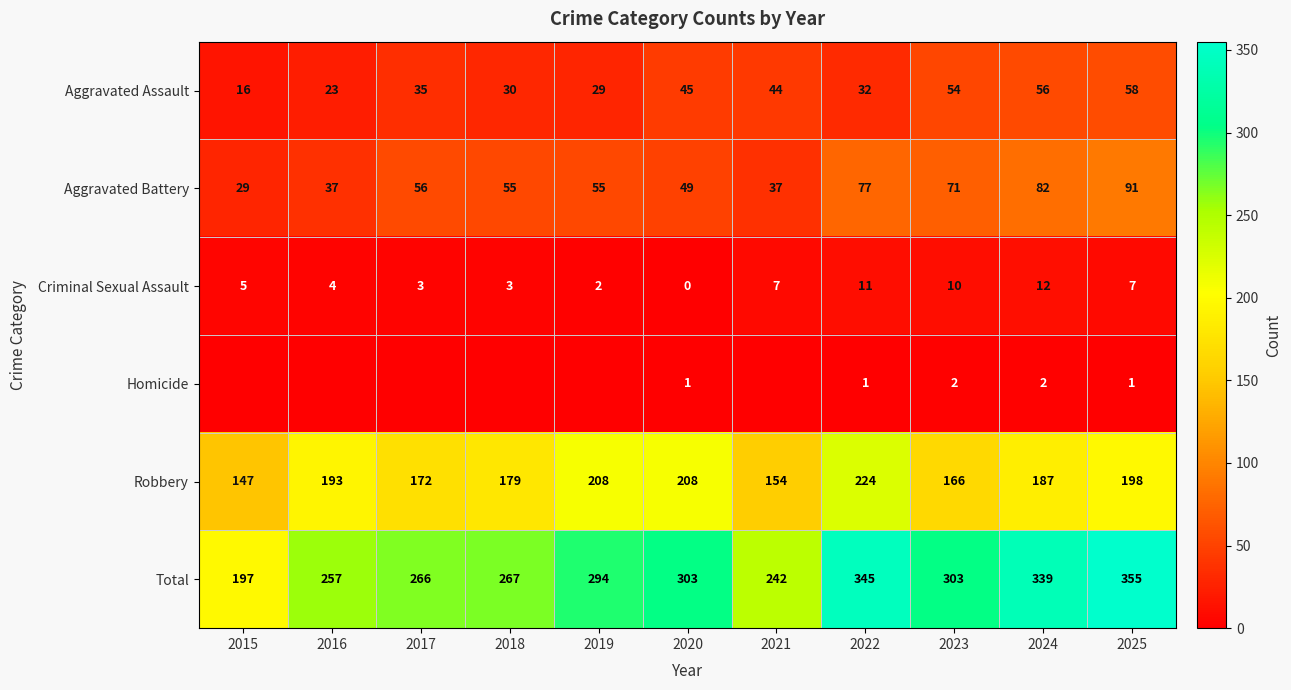

Which category has the highest value across all series?

2025